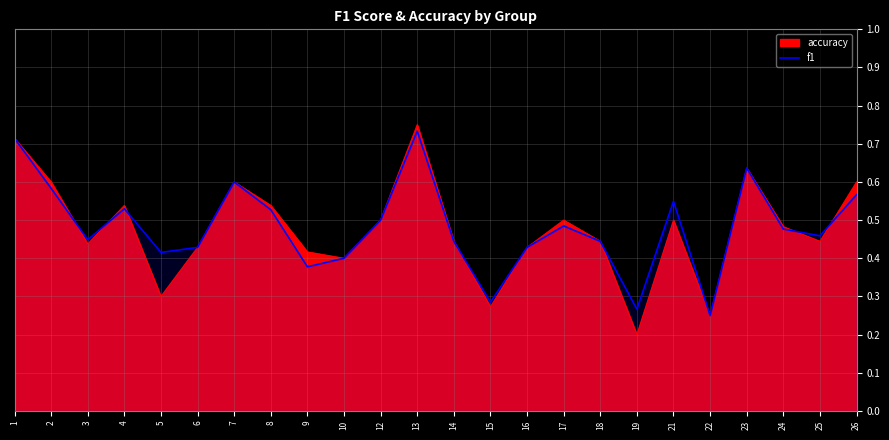

How many values are between 0 and 1?

24